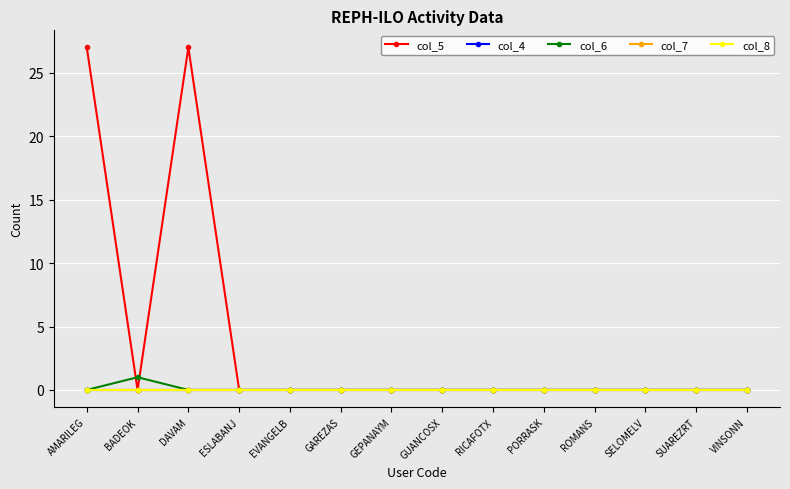

How many values in the col_6 series exceed 0?

1